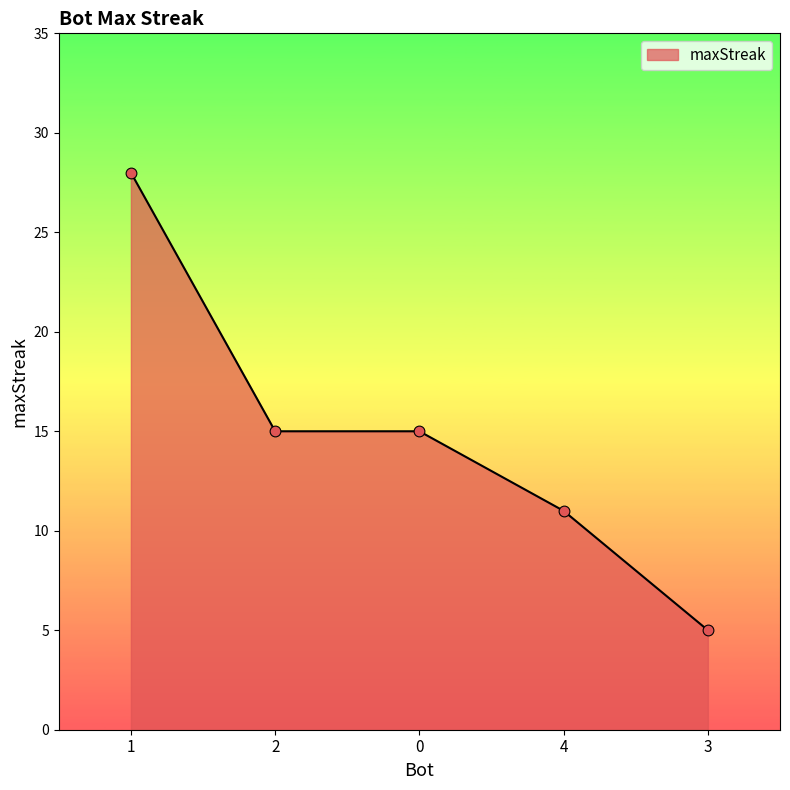

Which has a higher value, 1 or 3?

1